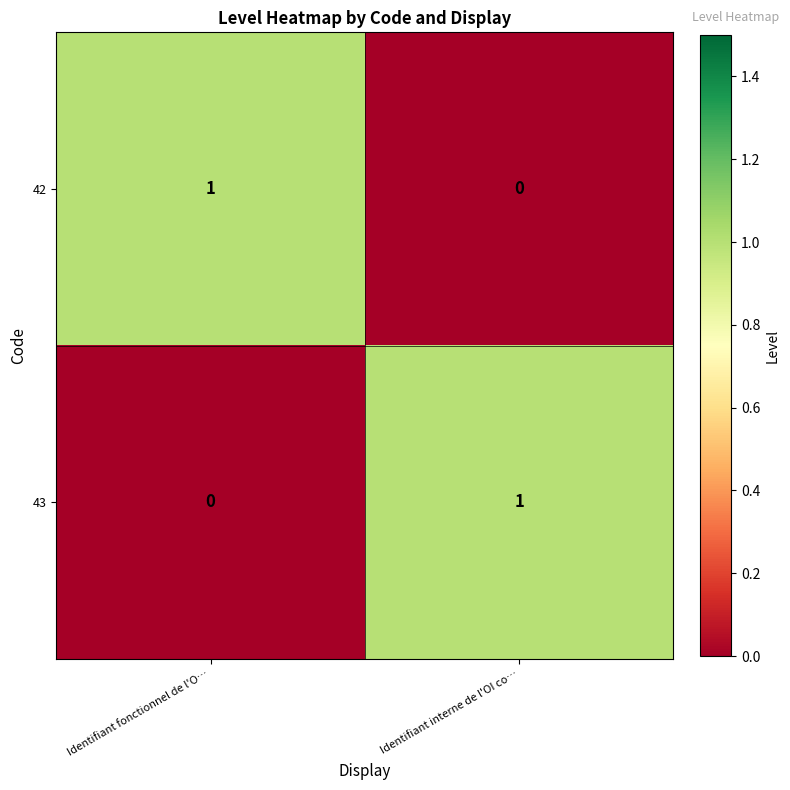

List the labels in order of 42 value, smallest first.

Identifiant interne de l'OI co…, Identifiant fonctionnel de l'O…